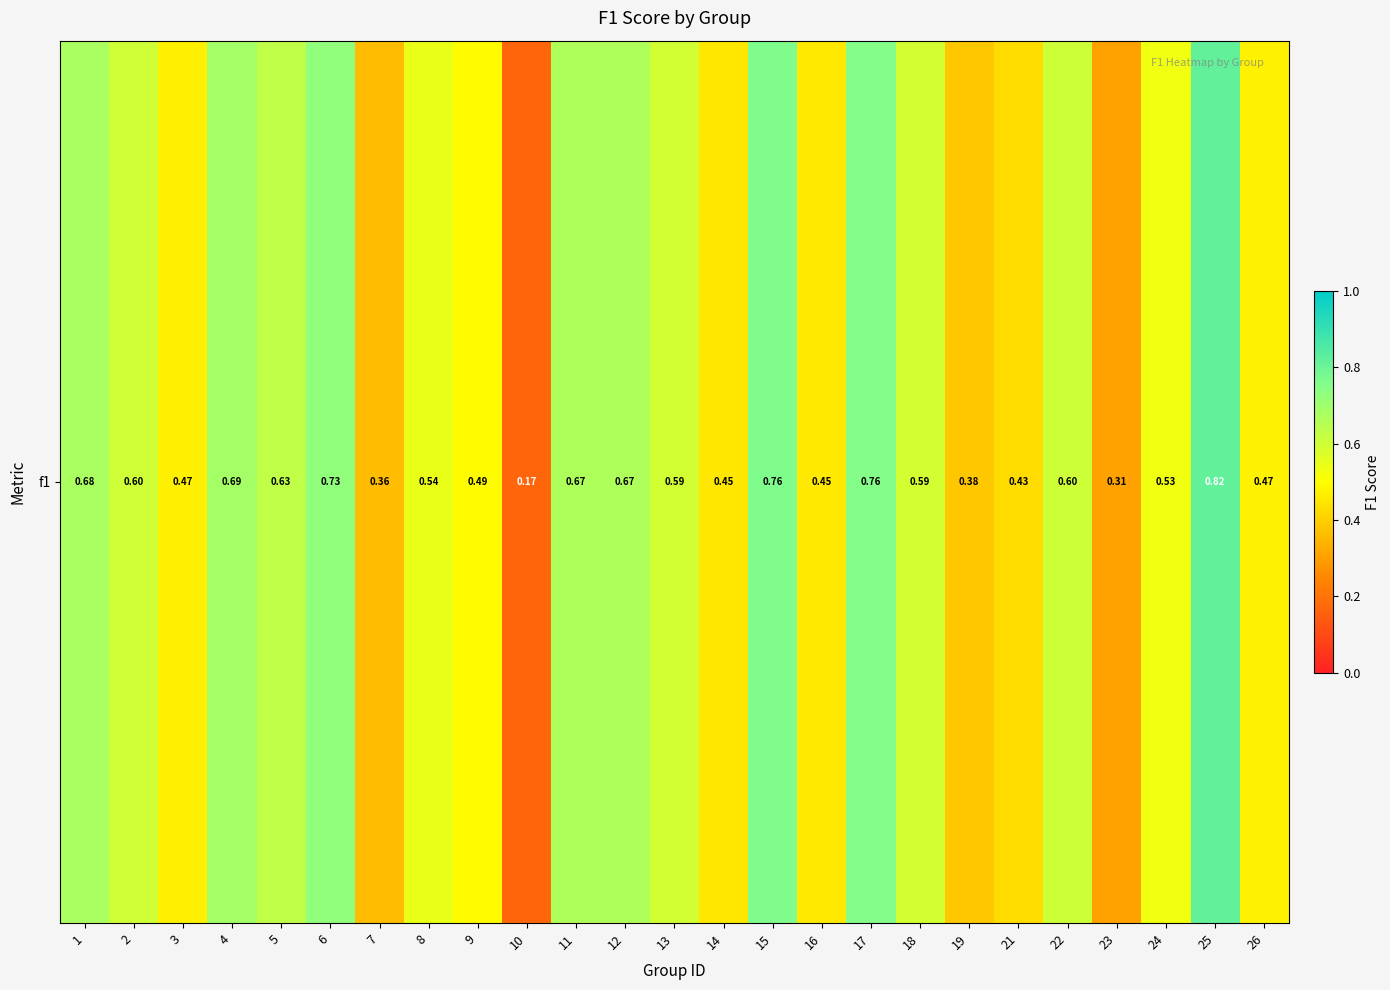

What is the greatest value displayed?

0.8